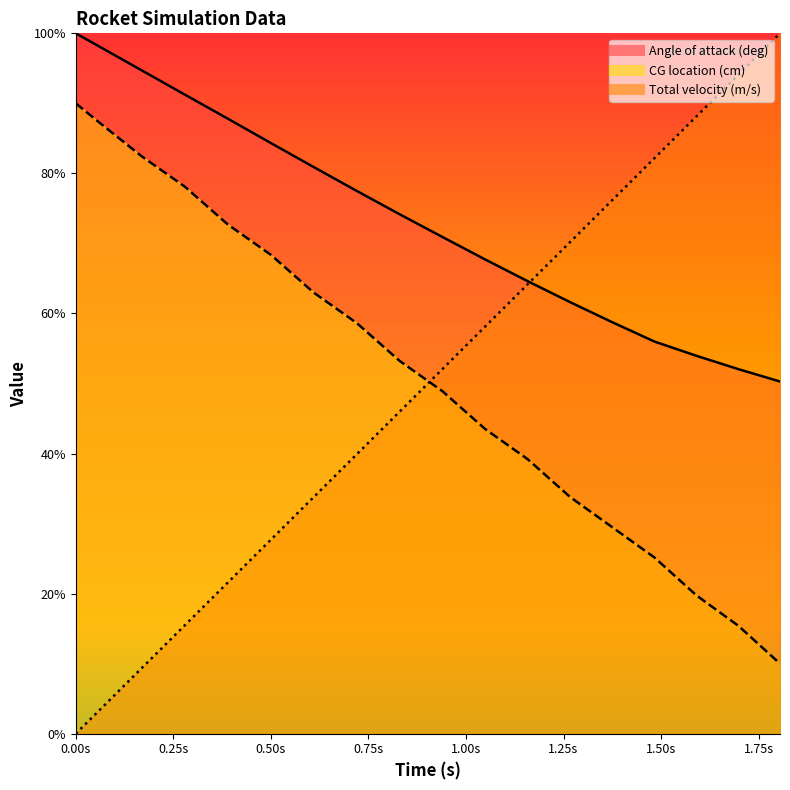

How many values in the CG location (cm) series exceed 53?

9